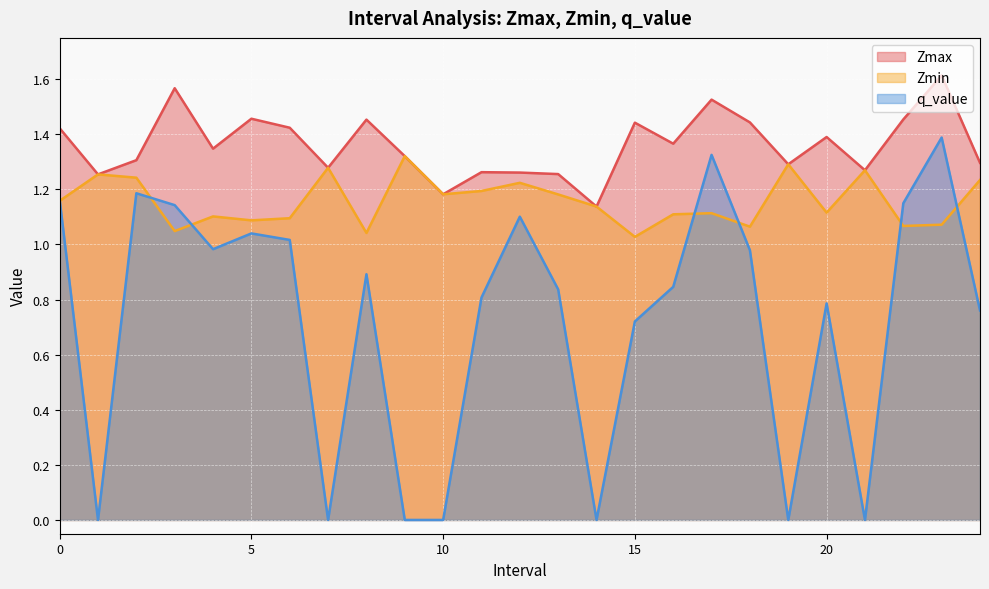

What are all the series names shown in the legend?

Zmax, Zmin, q_value